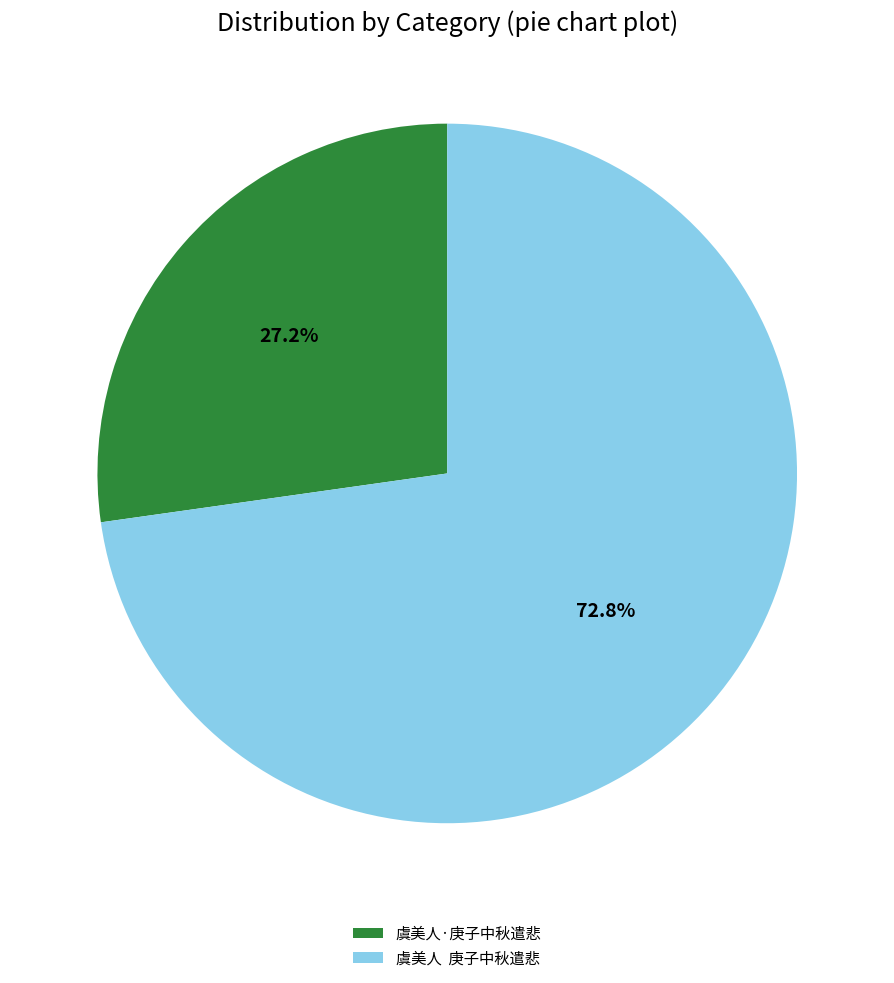

Combined, what portion of the pie is 虞美人 庚子中秋遣悲 and 虞美人·庚子中秋遣悲?

100.0%